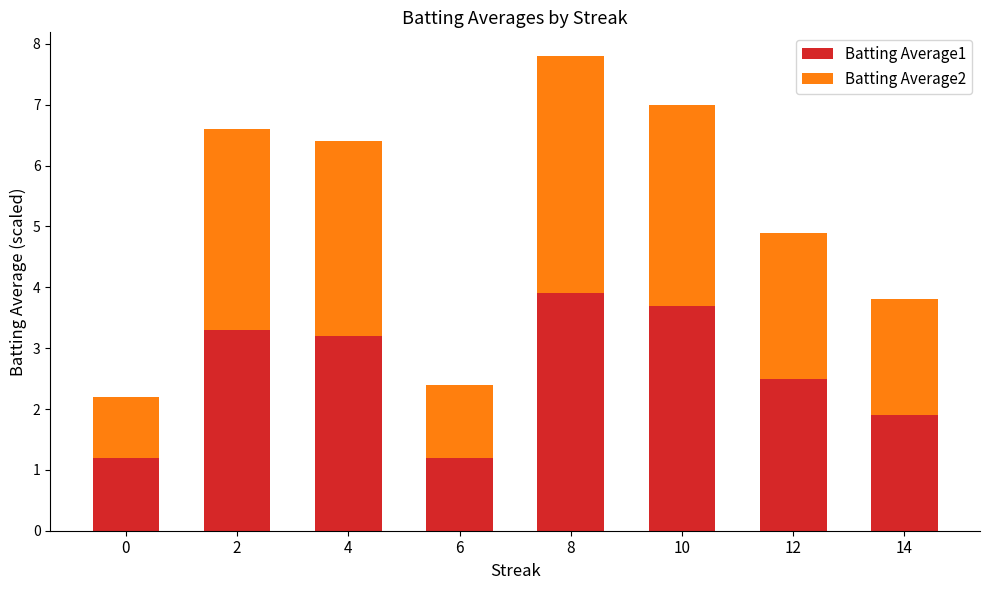

What is the average value of the Batting Average1 series?

2.6